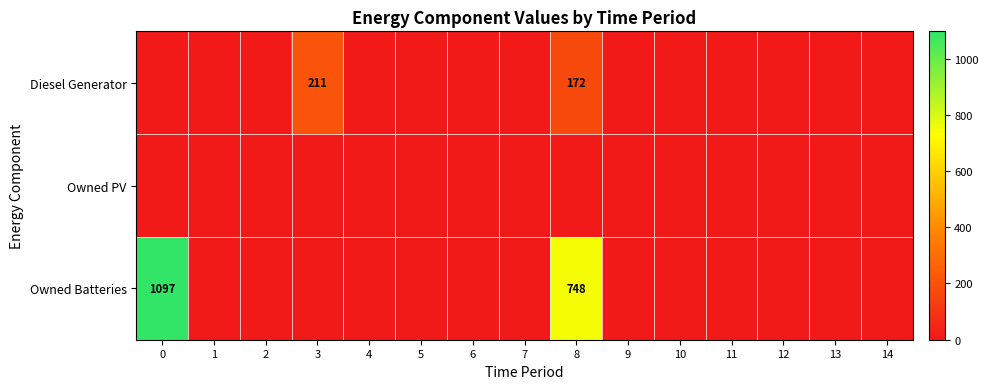

Which category has the highest value in the Diesel Generator series?

3